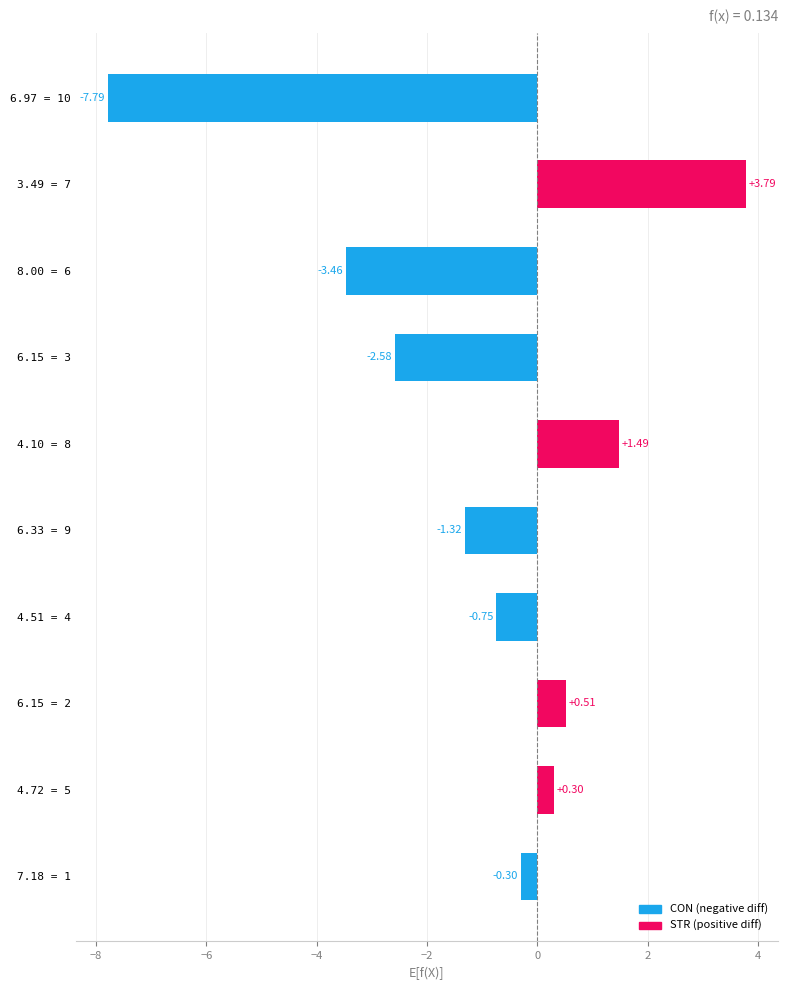

What is the minimum value shown in the chart?

-7.8